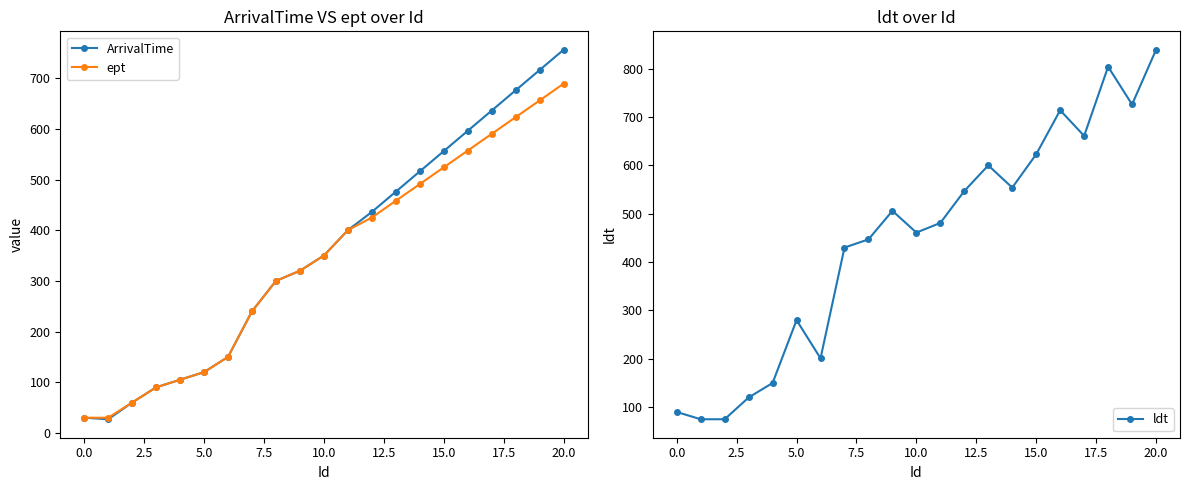

True or false: ArrivalTime has more than 1 points higher than both neighbors.

False